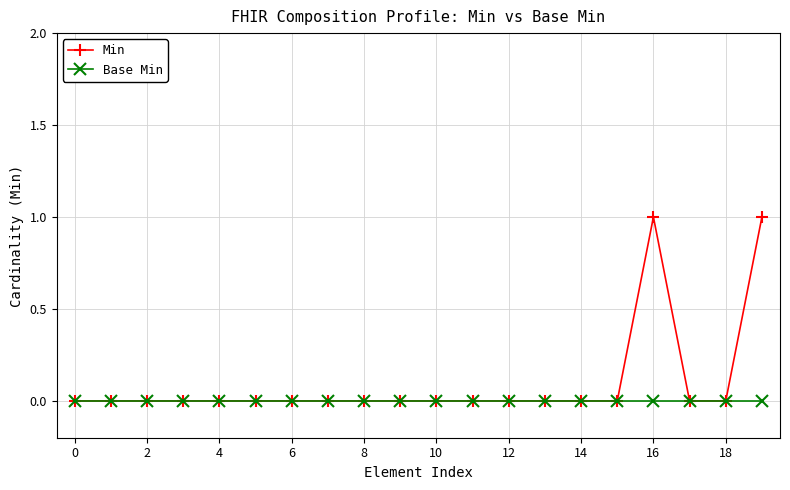

List the series in order of their peak value, lowest first.

Base Min, Min